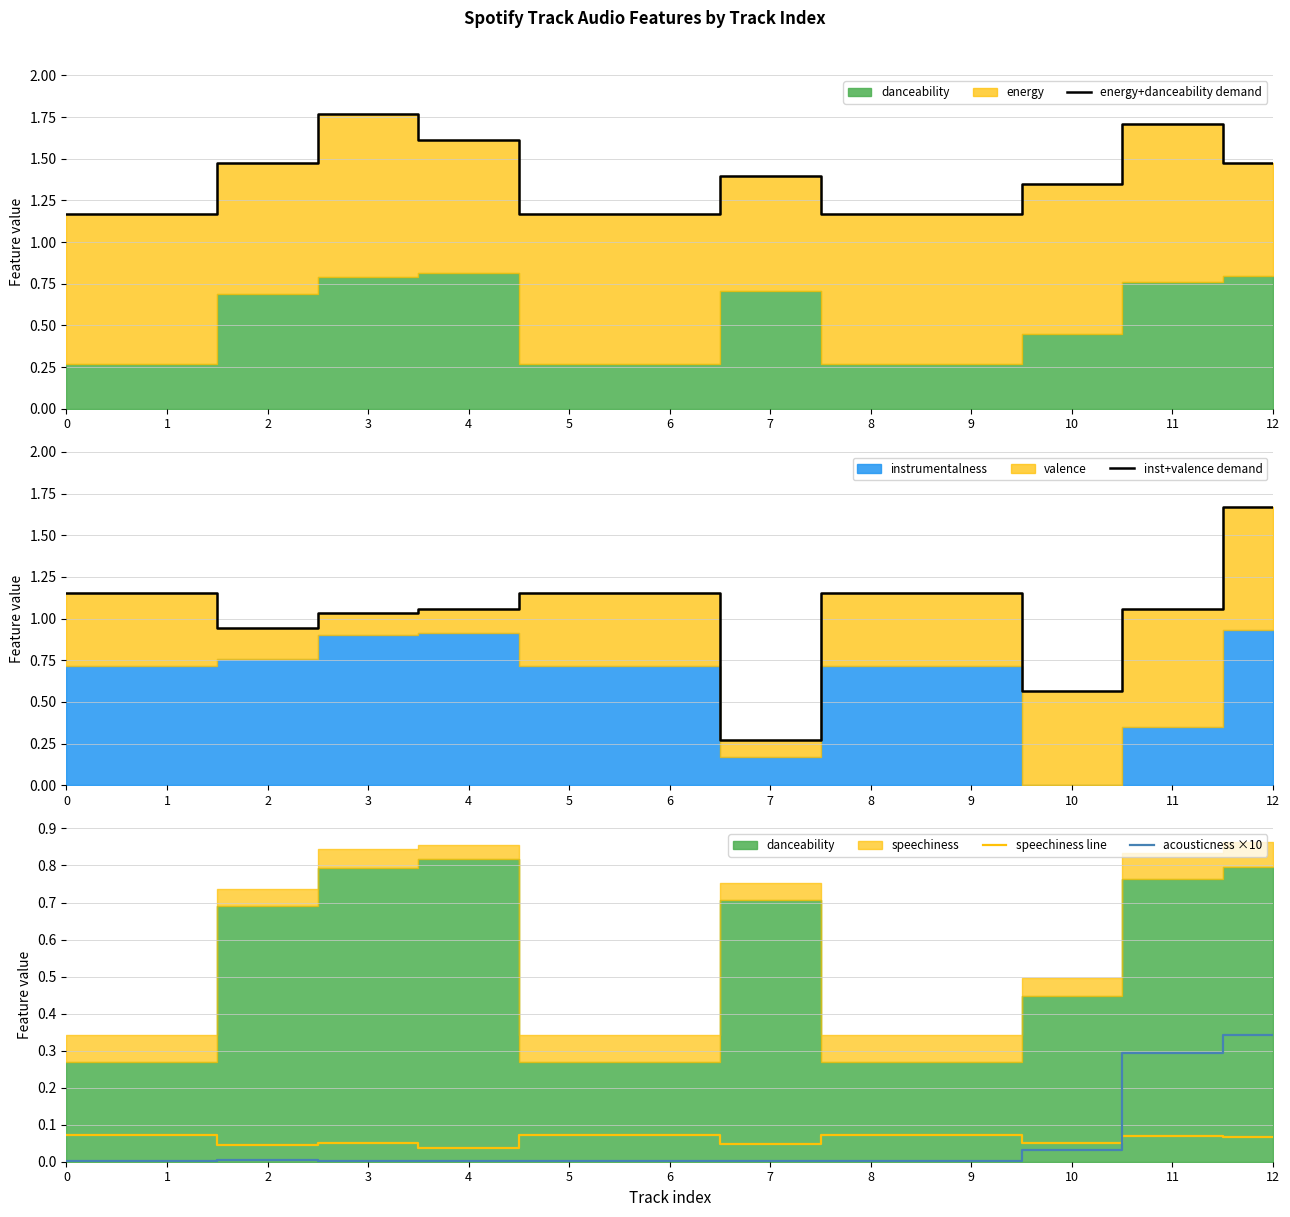

Reading left to right, list all the values displayed in this chart.

energy+danceability demand: 1.2	1.2	1.5	1.8	1.6	1.2	1.2	1.4	1.2	1.2	1.4	1.7	1.5
inst+valence demand: 1.2	1.2	0.9	1.0	1.1	1.2	1.2	0.3	1.2	1.2	0.6	1.1	1.7
speechiness line: 0.1	0.1	0.0	0.1	0.0	0.1	0.1	0.0	0.1	0.1	0.1	0.1	0.1
acousticness ×10: 0.0	0.0	0.0	0.0	0.0	0.0	0.0	0.0	0.0	0.0	0.0	0.3	0.3